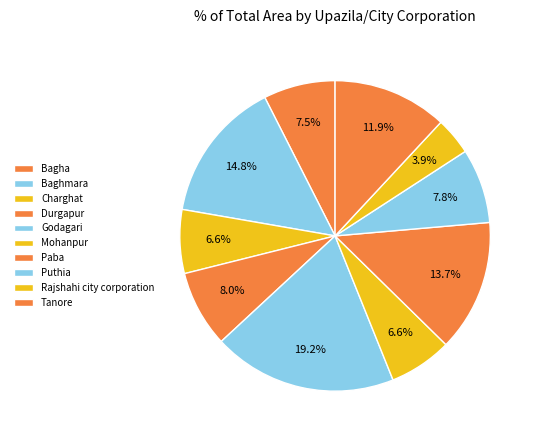

How many segments does this pie chart have?

10